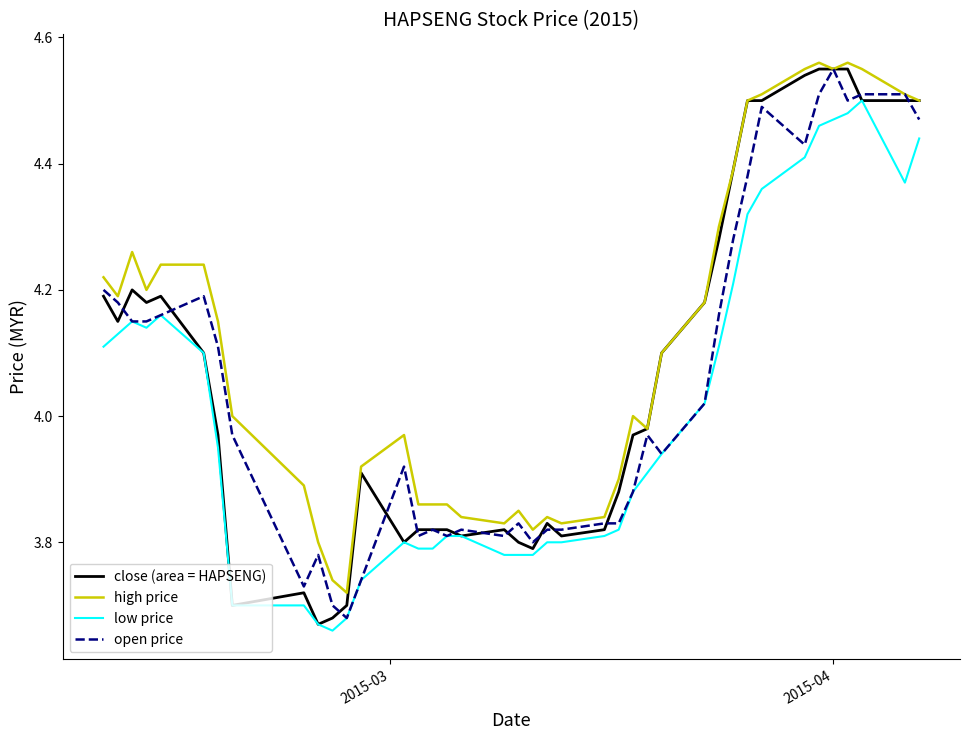

How many series are shown in this chart?

4